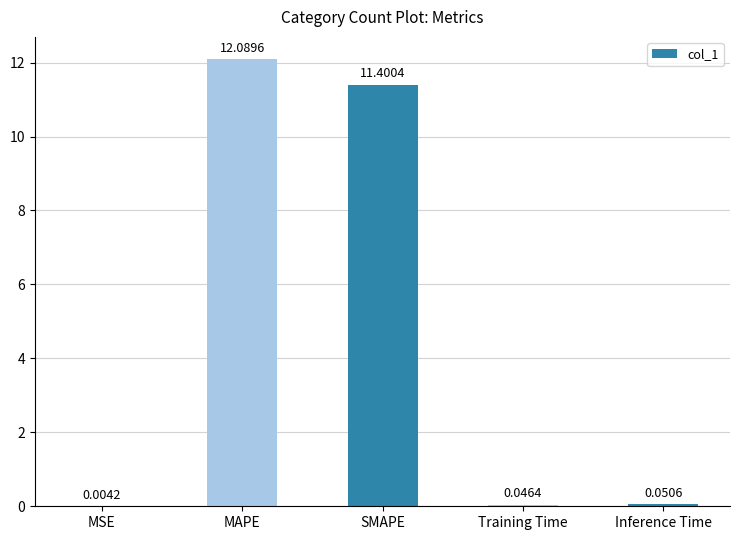

At which label is the value closest to 6?

SMAPE